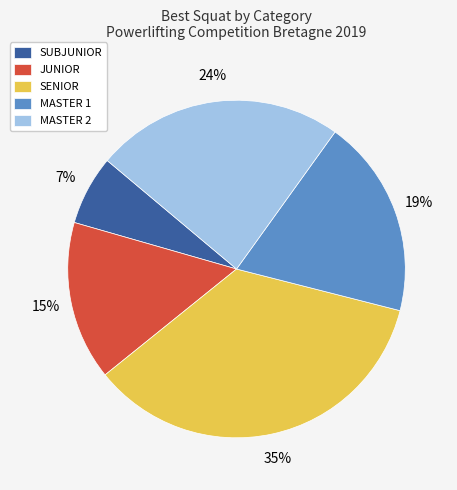

How many segments does this pie chart have?

5